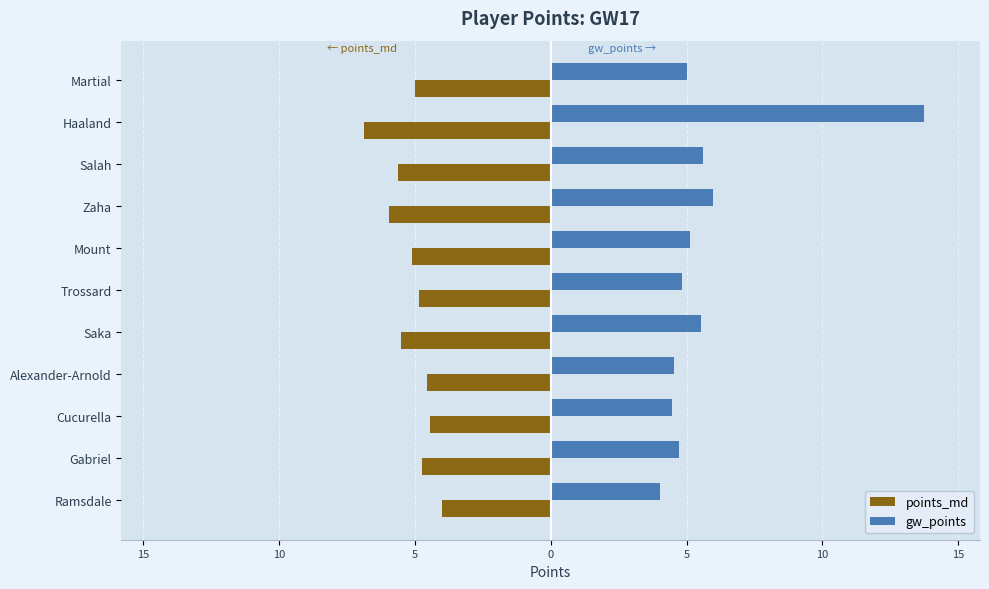

How many values in the gw_points series exceed 5?

6